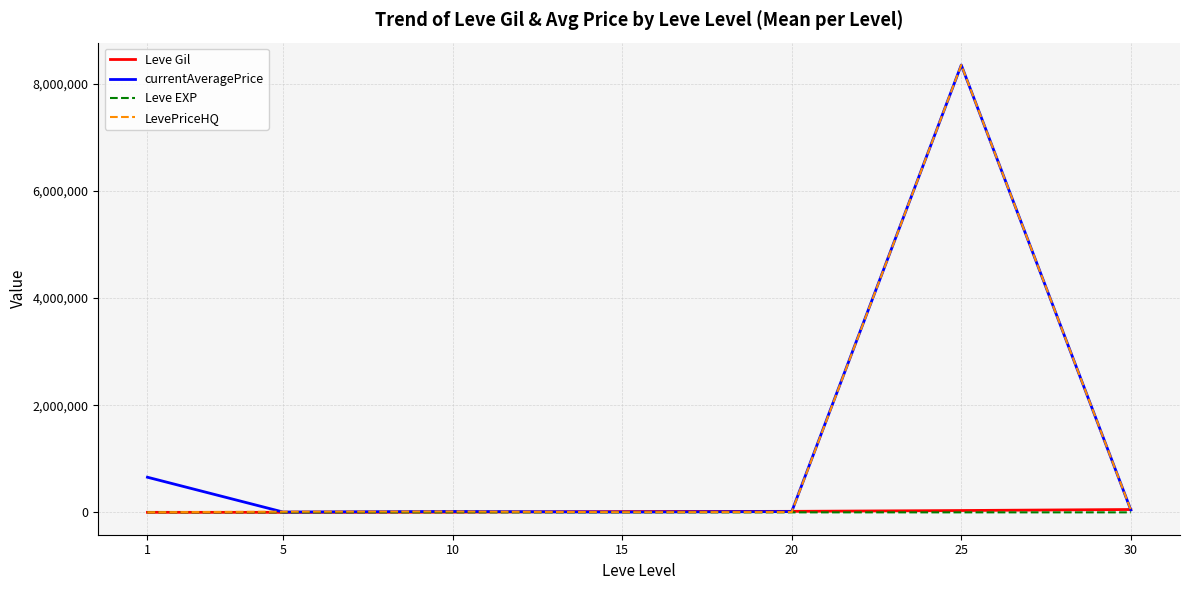

Is this an area chart (filled region under the line)?

No